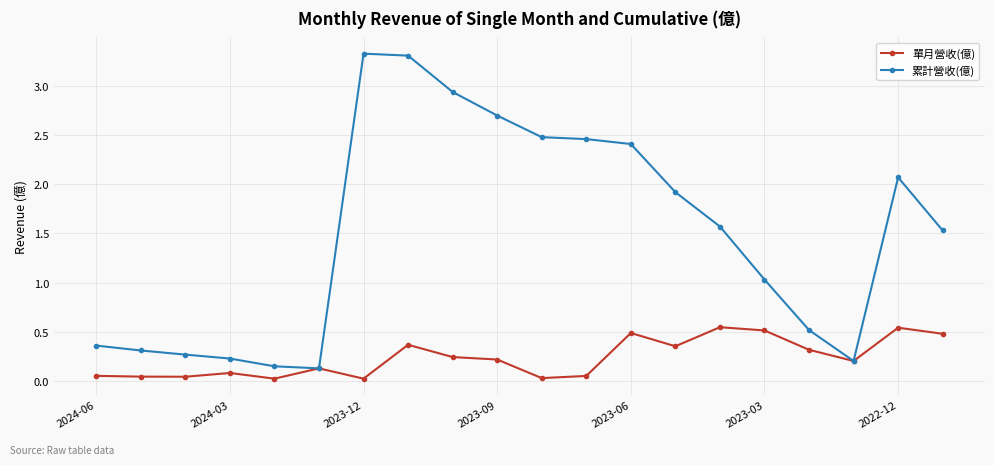

At how many categories does at least one series exceed 0?

20